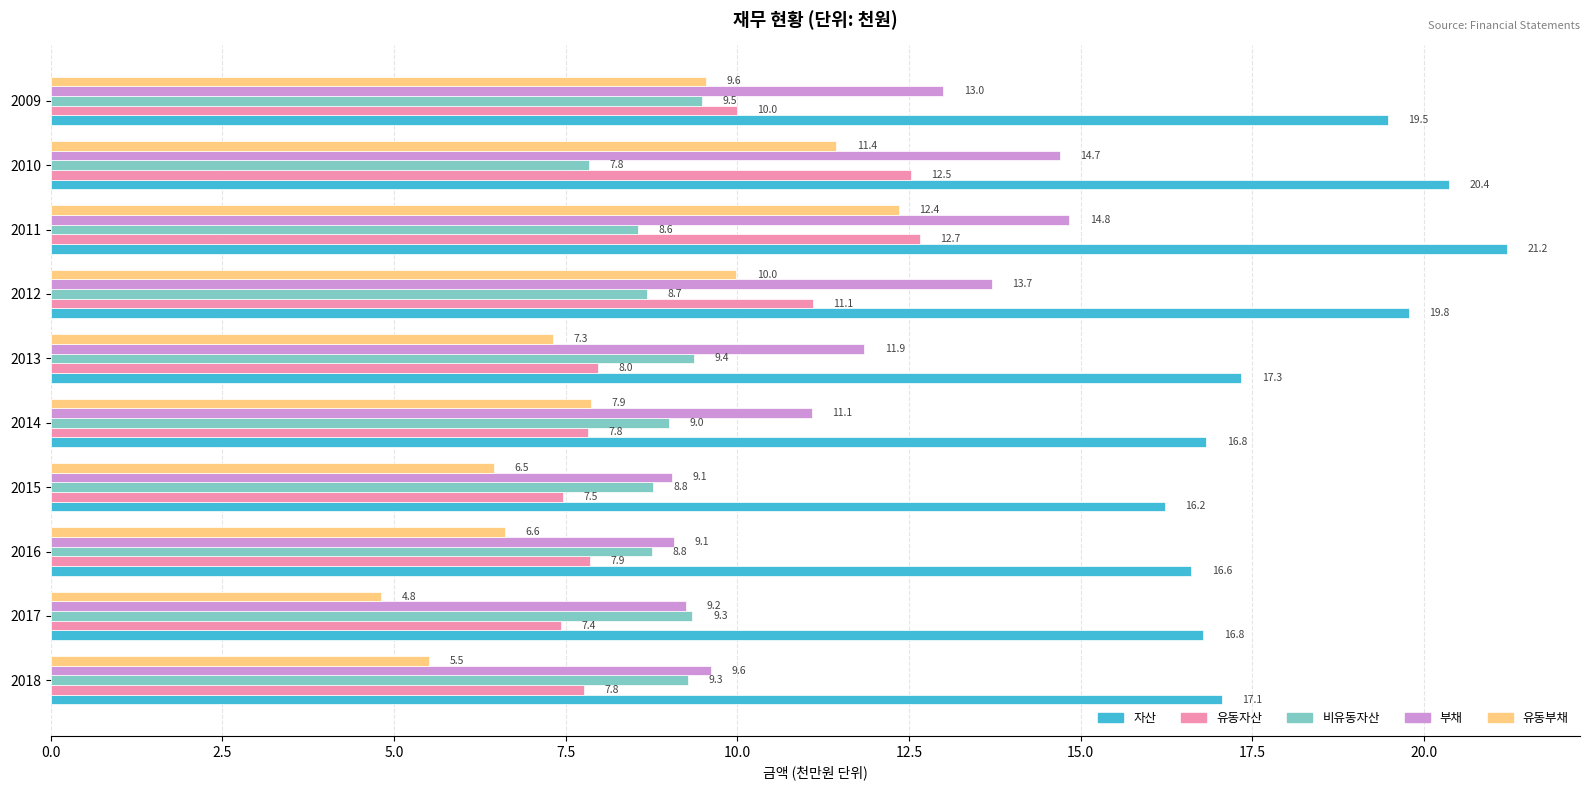

What is the highest value of the 비유동자산 series?

9.5